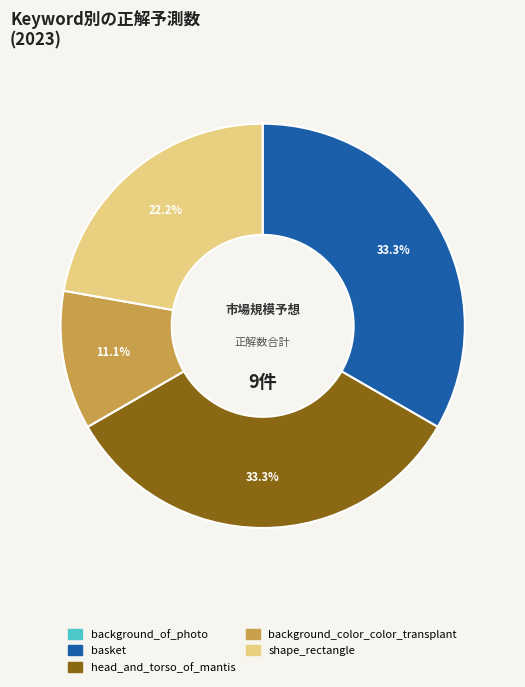

What percentage is the shape_rectangle slice, to the nearest percent?

22%